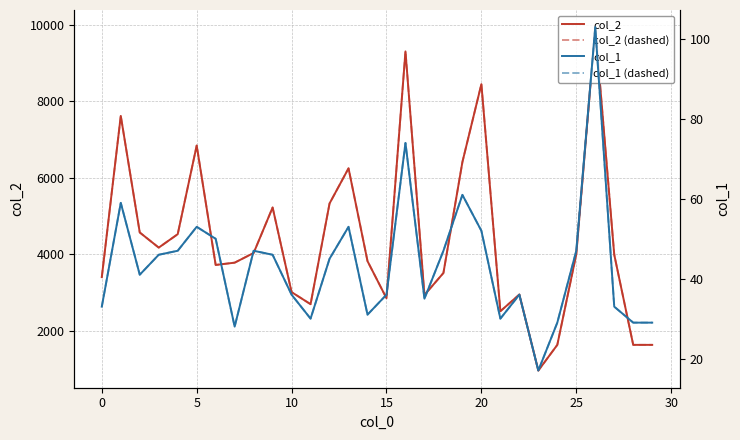

How many lines are shown in the chart?

4